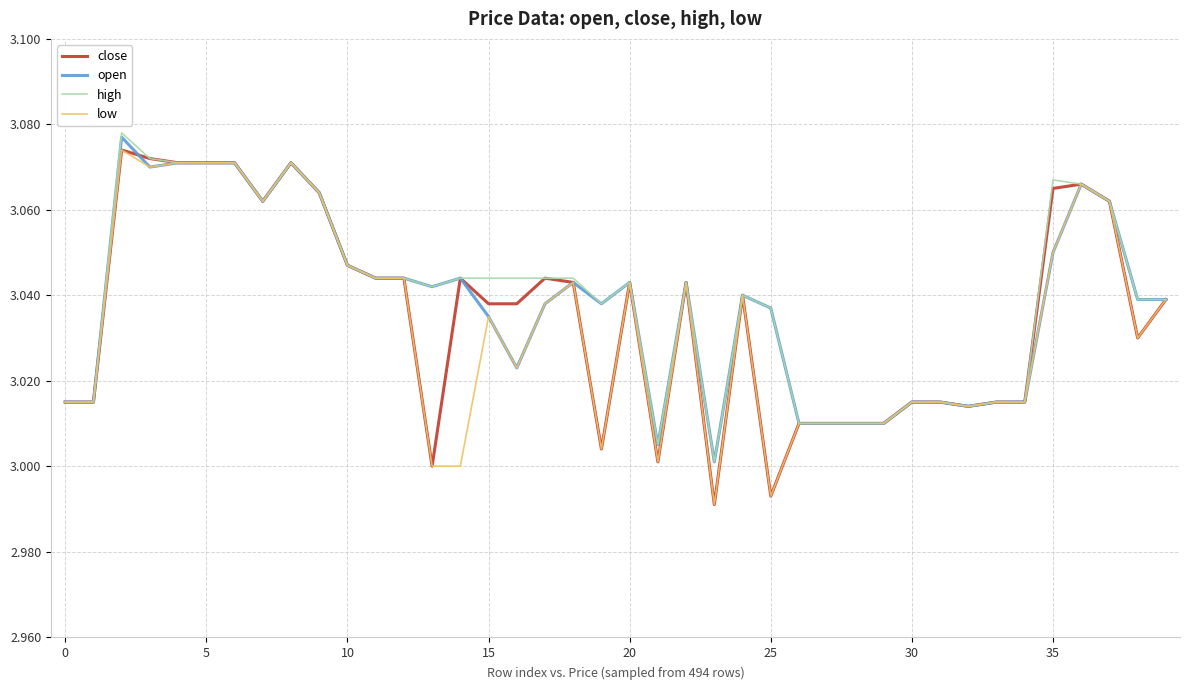

How many lines are shown in the chart?

4